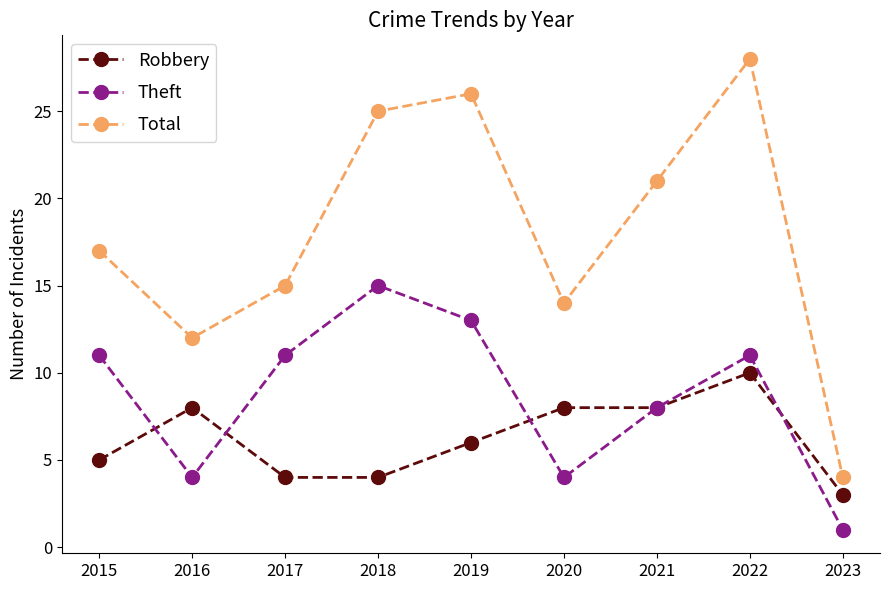

How many interior local valleys does the Theft series have?

2